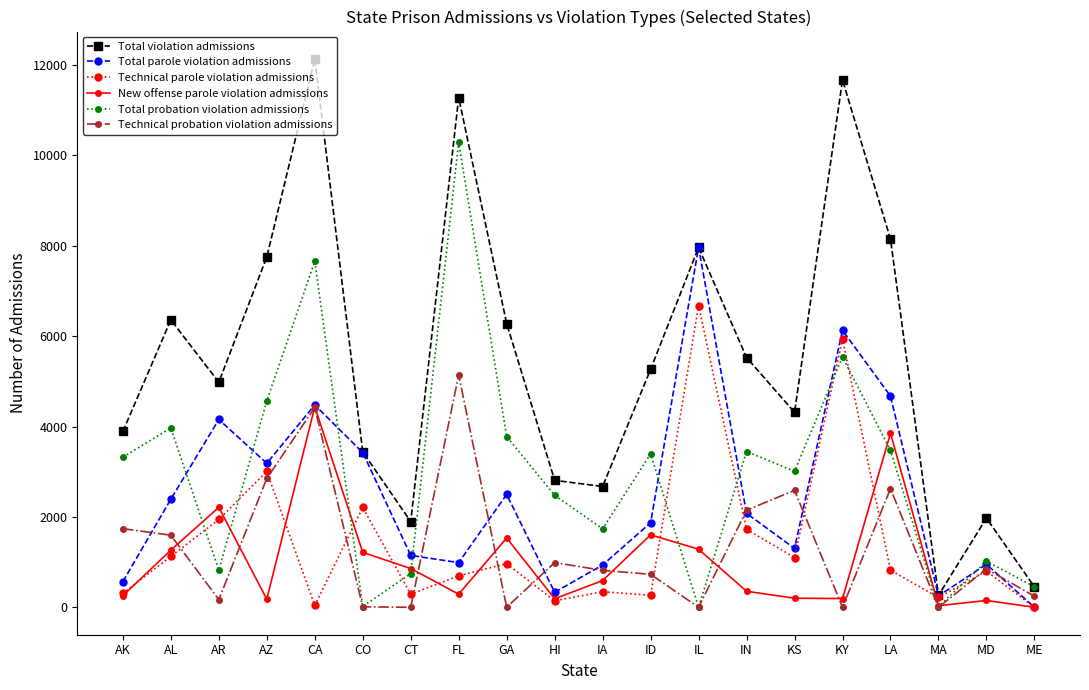

What is the total value across all series at GA?

15055